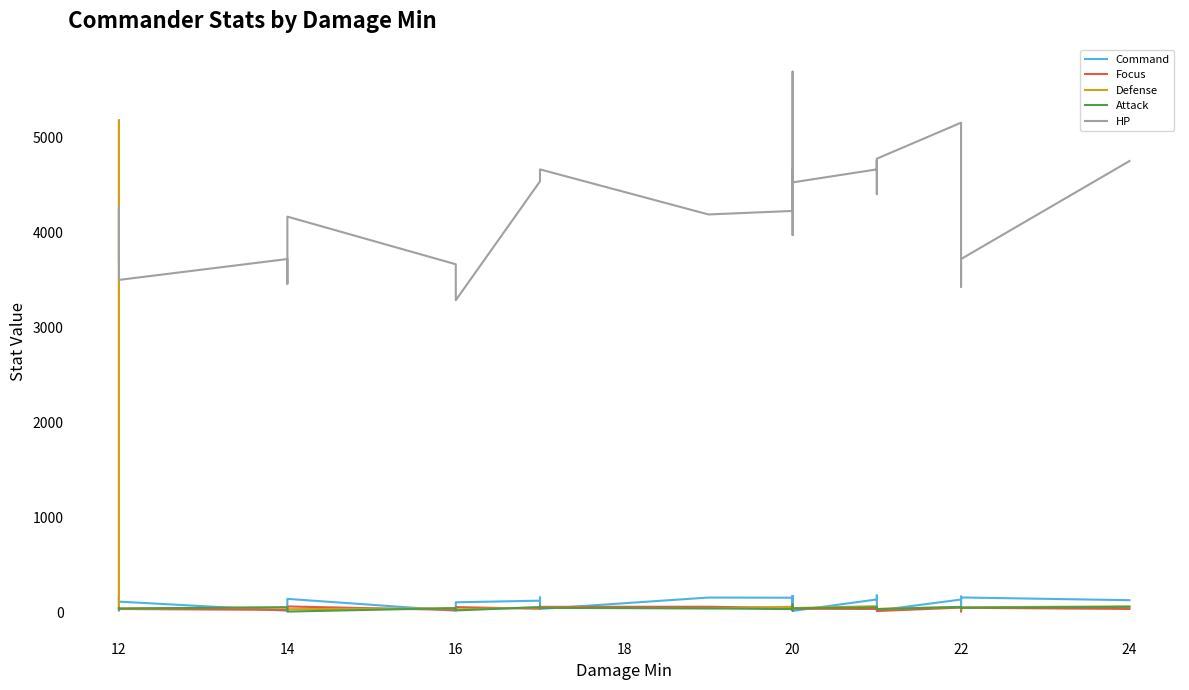

True or false: Focus has a value of 34 at 14.

False